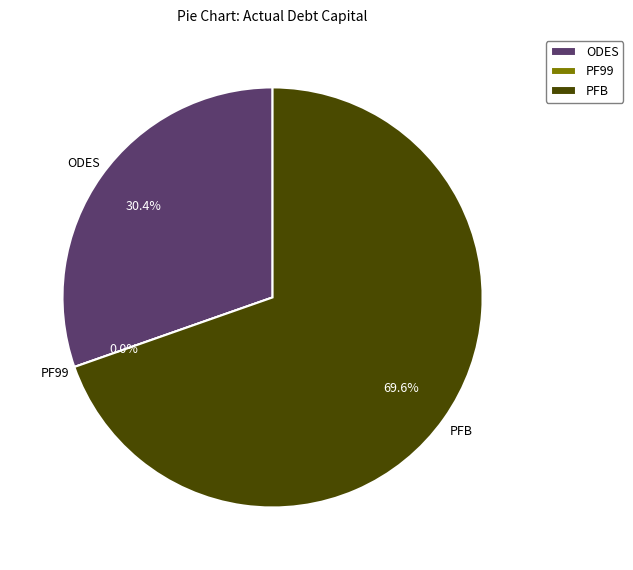

Count the number of slices in the pie.

3